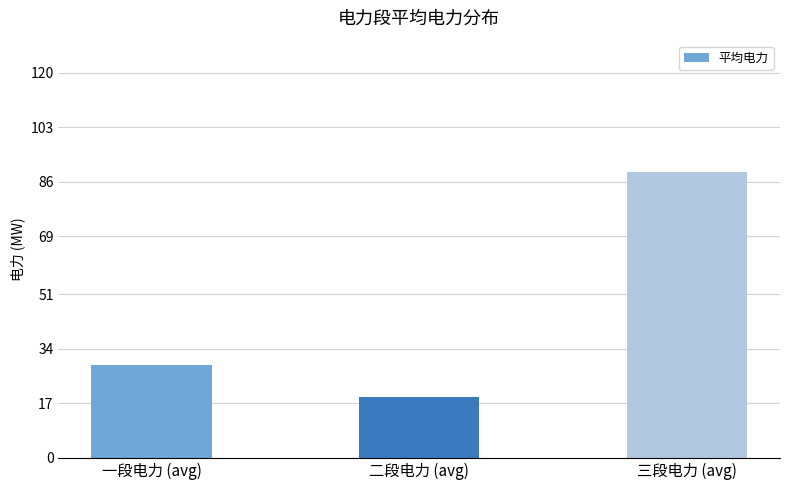

Is it true that the value at 三段电力 (avg) is 89?

True